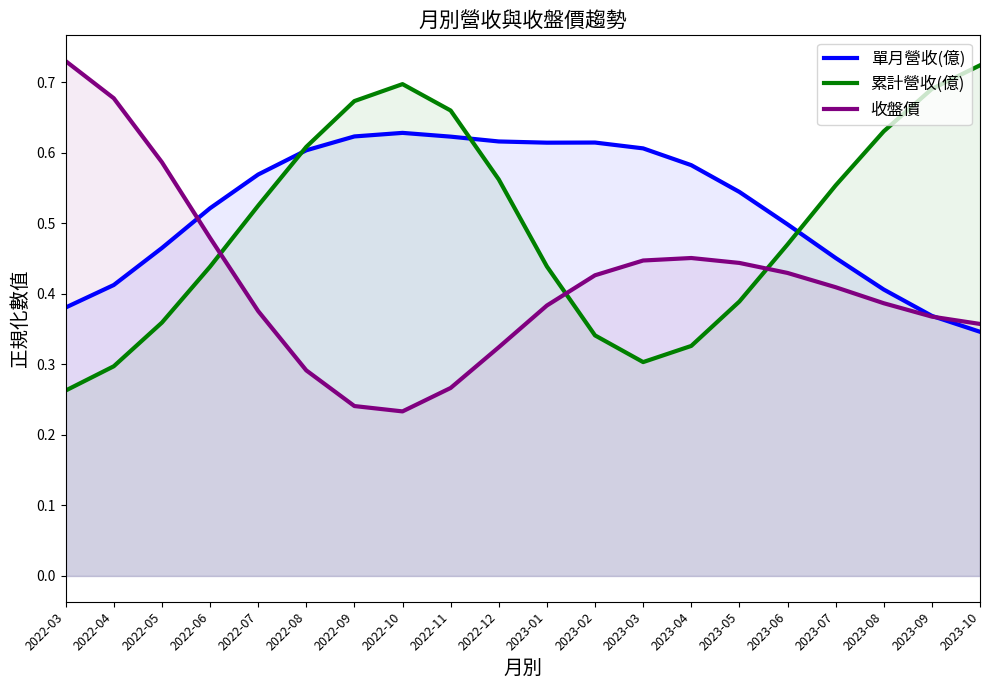

What position from the right is 2023-06?

5